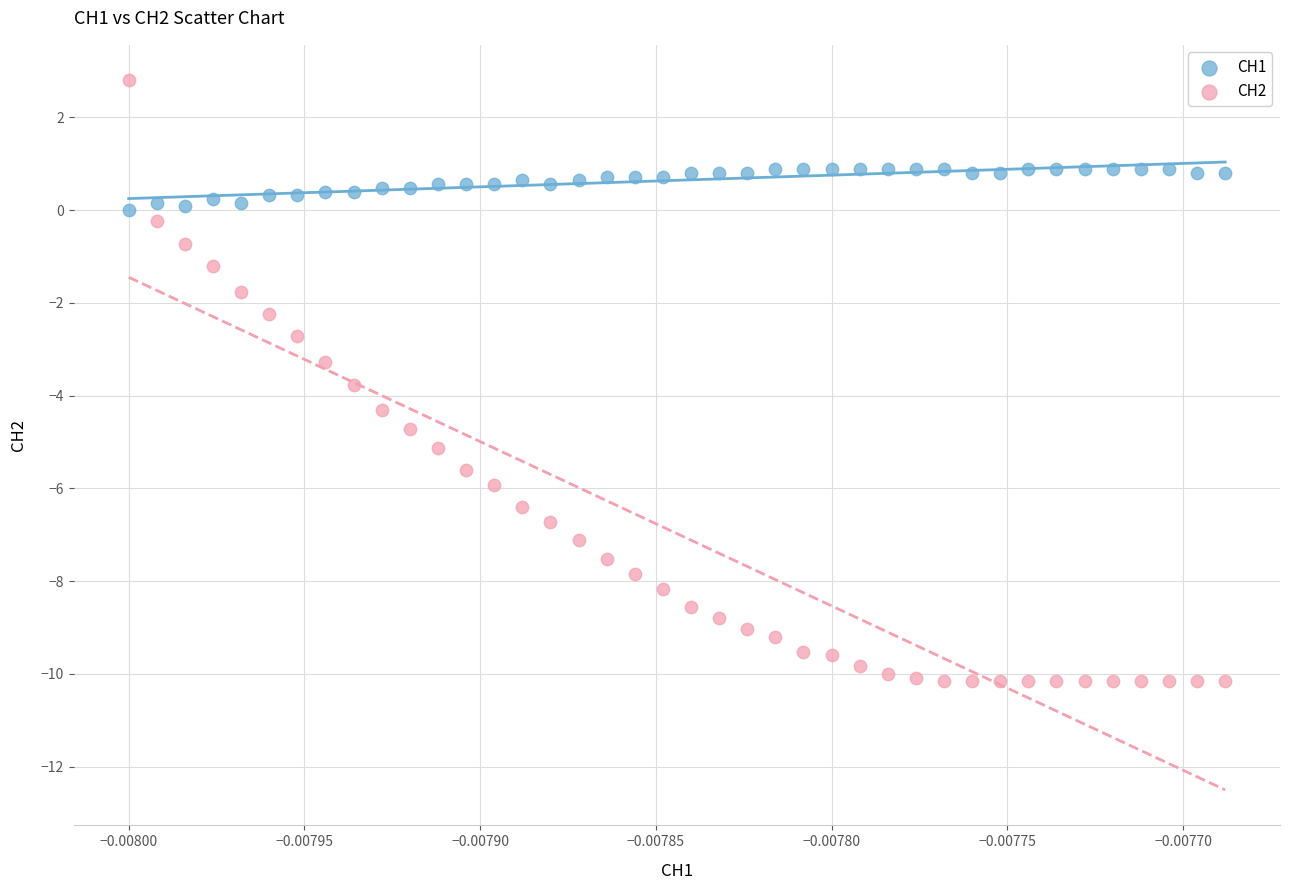

Which series reaches the minimum Y coordinate?

CH2